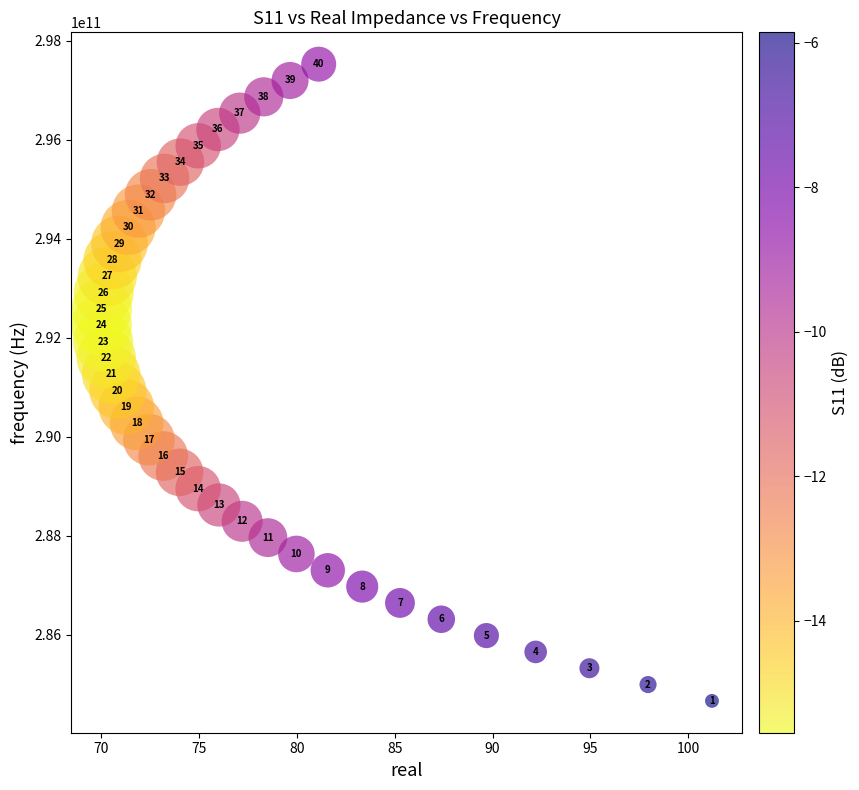

What Y value in the scatter plot is closest to 291095000000?

290930000000